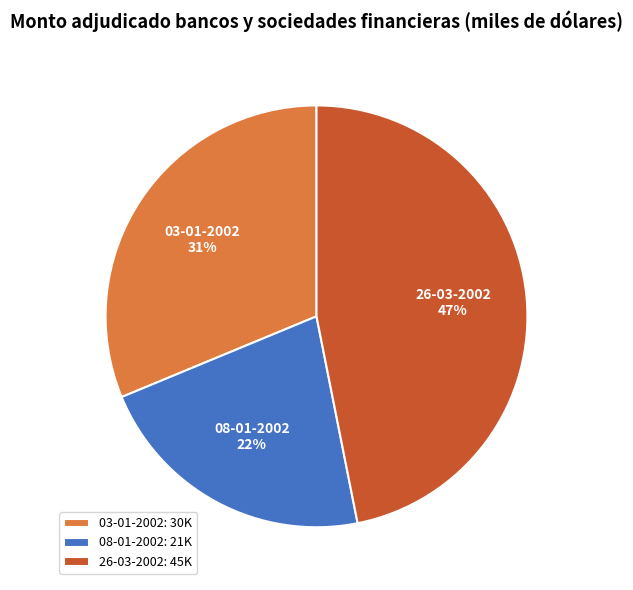

How many slices are in this pie chart?

3